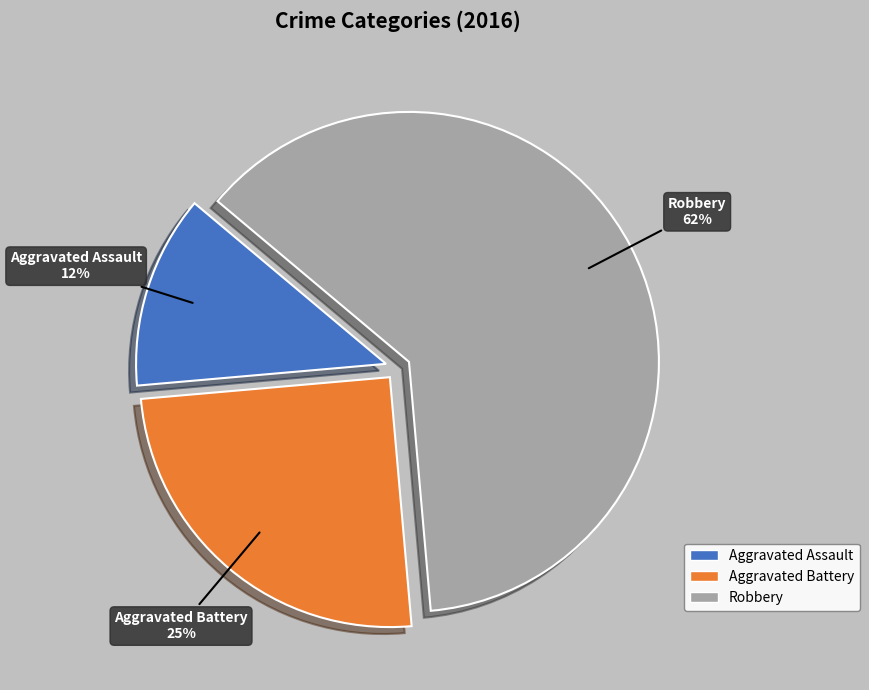

Which category has the biggest portion of the pie?

Robbery